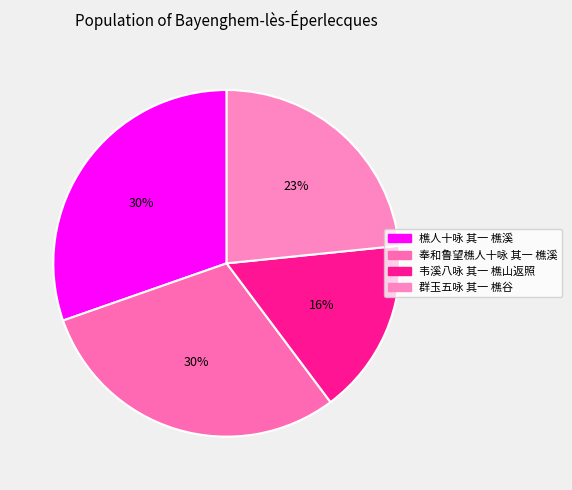

True or false: 奉和鲁望樵人十咏 其一 樵溪 accounts for 21% of the total.

False